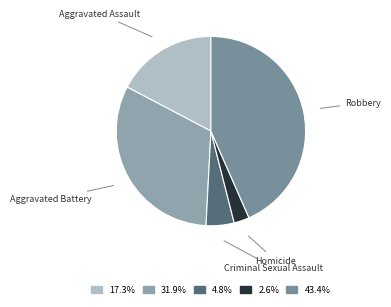

Approximately how many times larger is the value at Aggravated Assault compared to Criminal Sexual Assault?

3.6